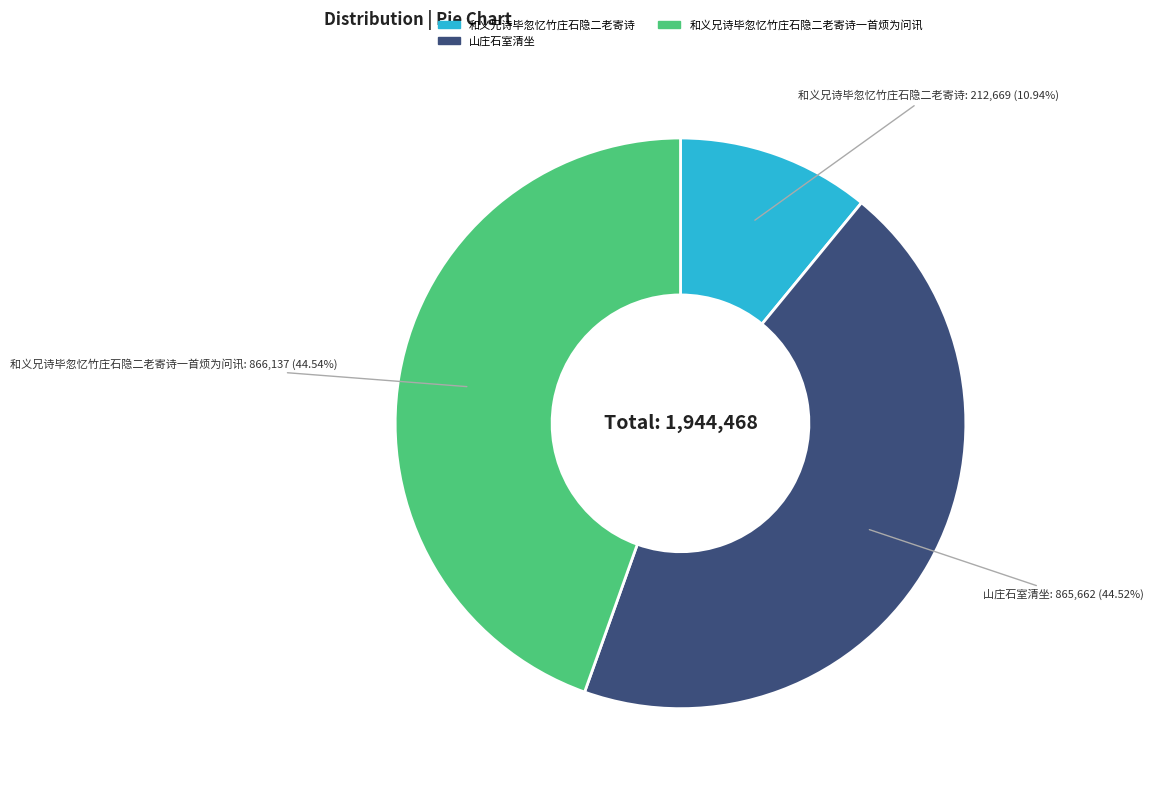

Is there a majority slice in this chart?

No